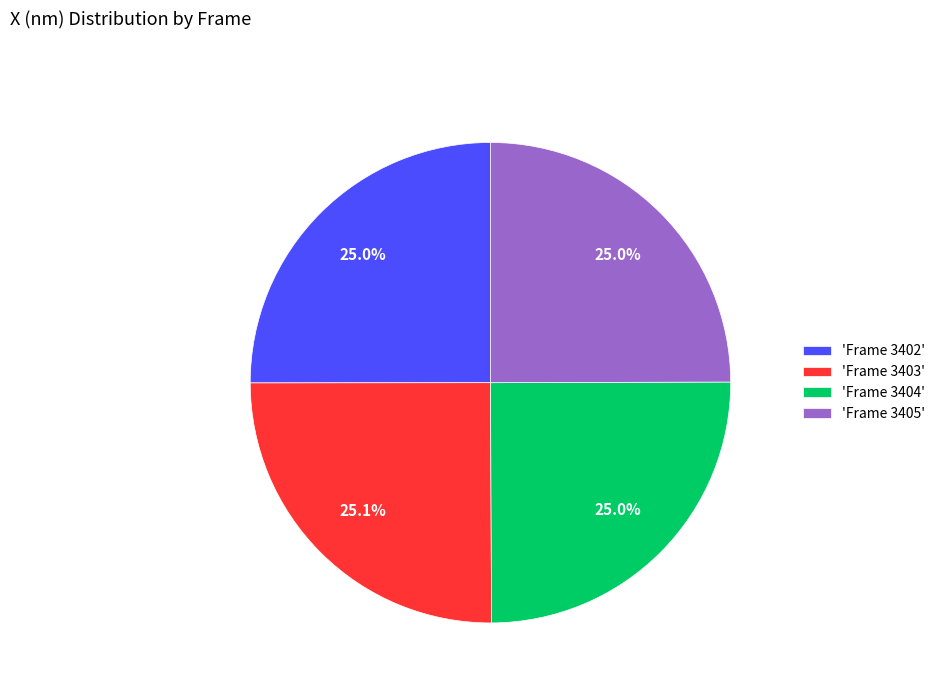

Count the number of slices in the pie.

4